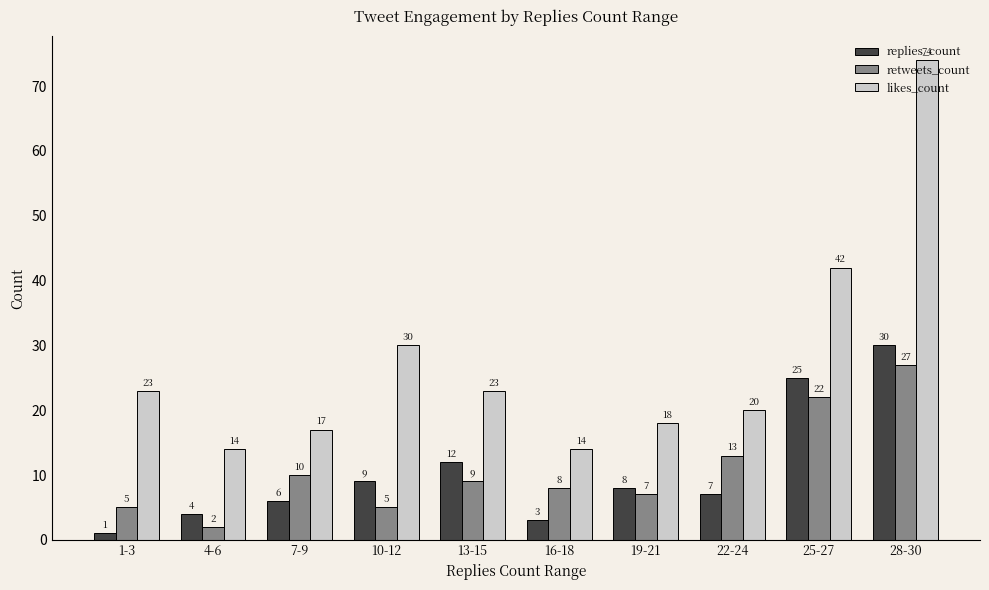

Is the value of replies_count at 16-18 greater than the value of likes_count at 7-9?

No